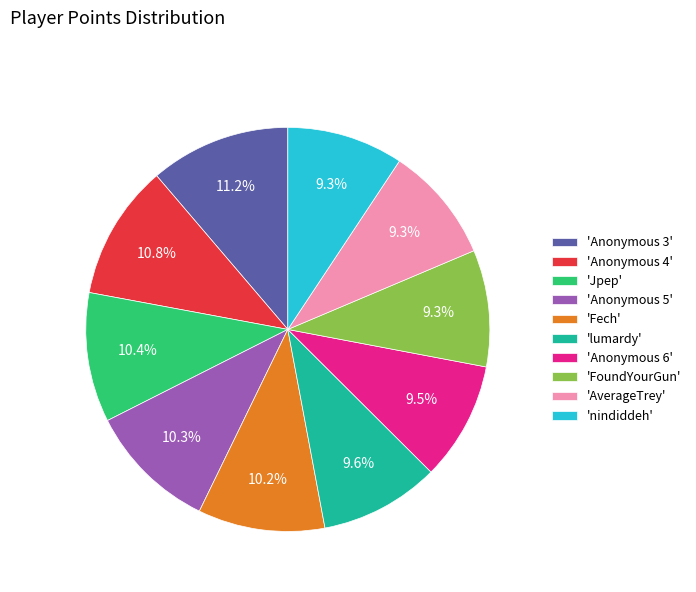

Approximately how many times larger is the value at 'AverageTrey' compared to 'lumardy'?

1.0